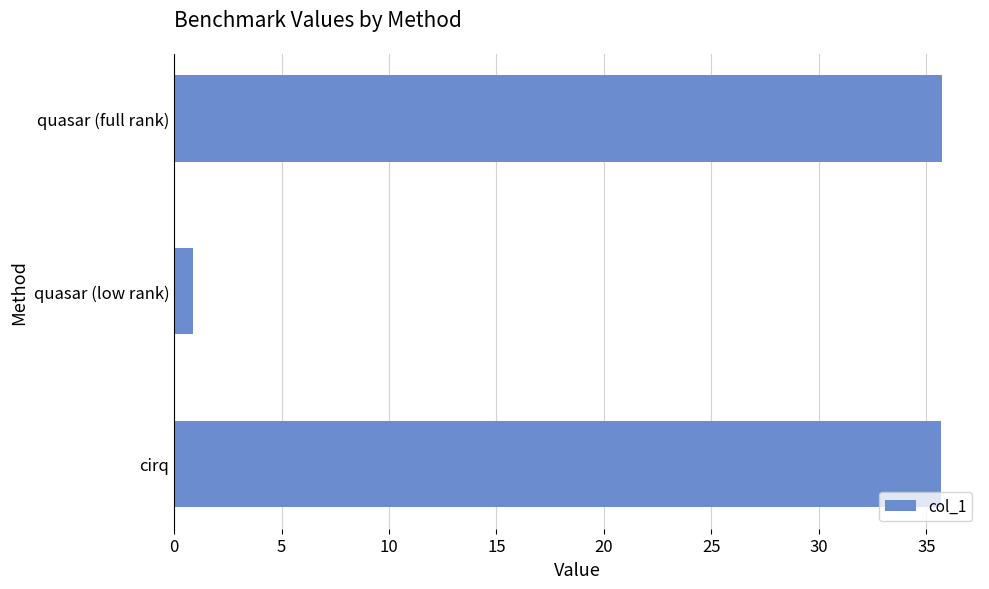

True or false: the data shows 15.4 at quasar (full rank).

False